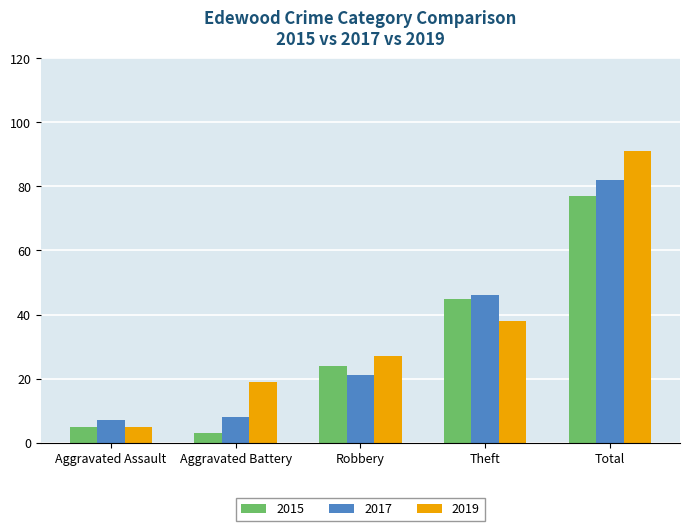

At which category does the chart reach its peak across all series?

Total